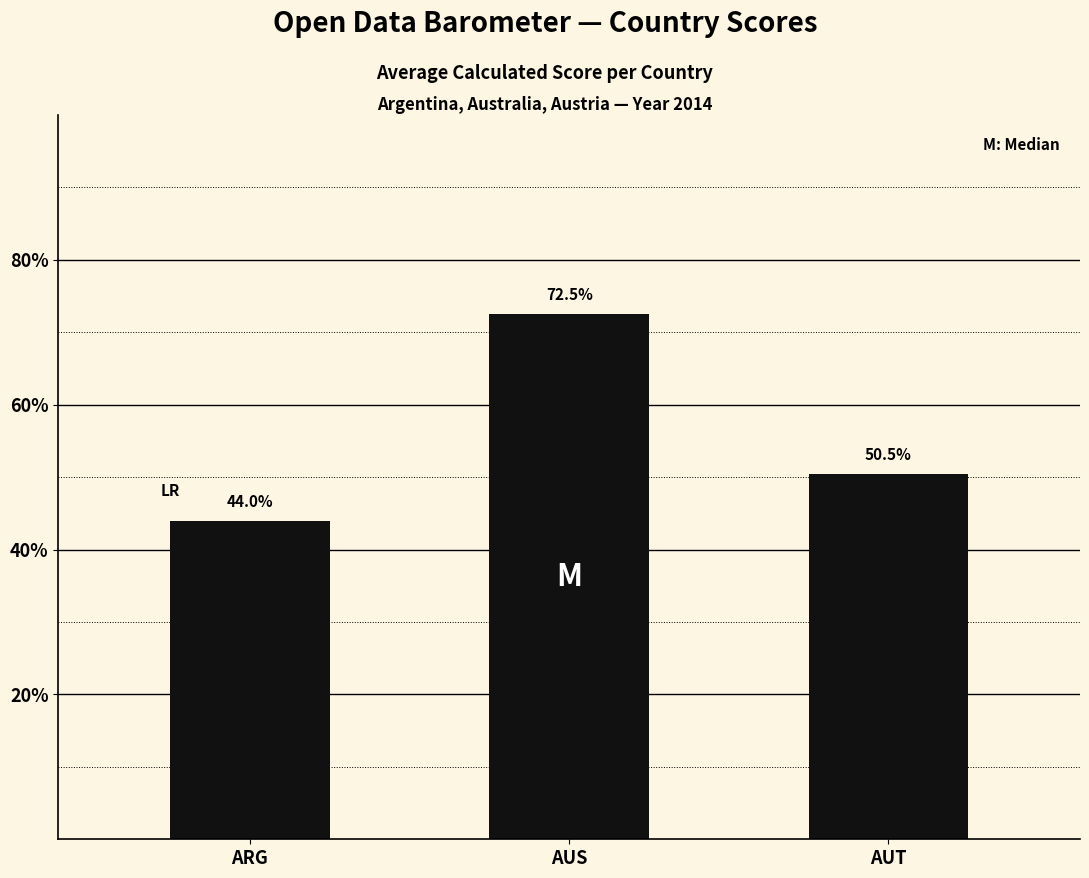

The value at AUT is 70.1. True or false?

False